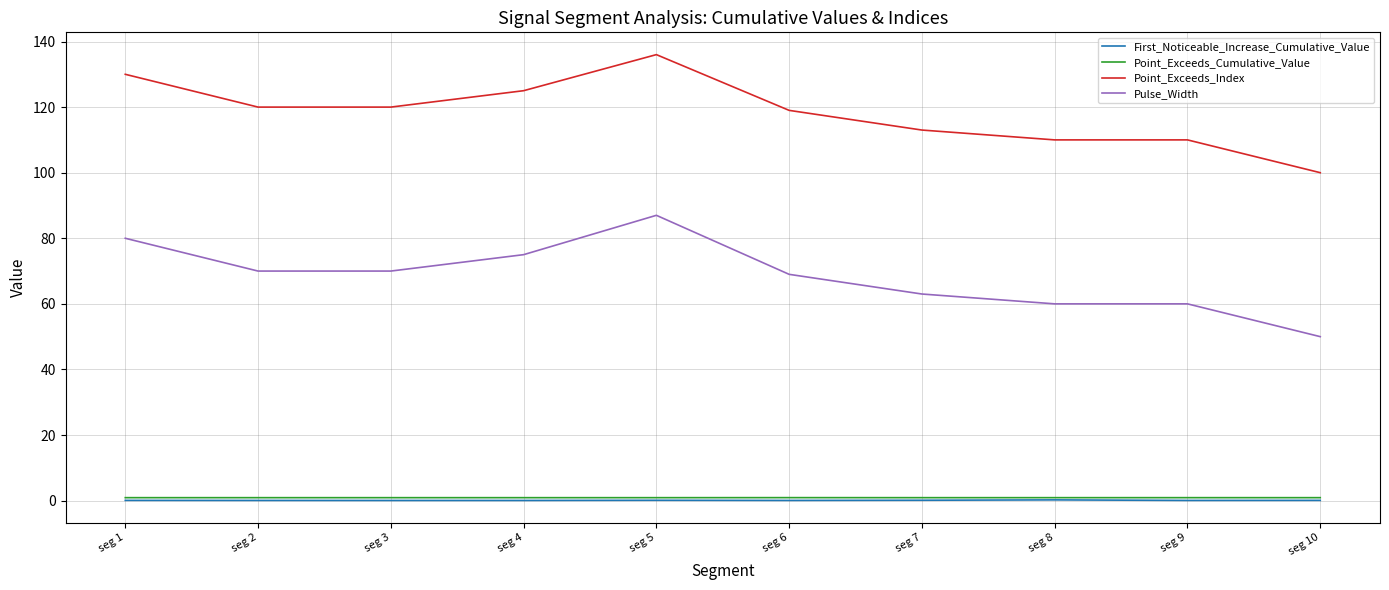

At how many categories does at least one series exceed 1?

10